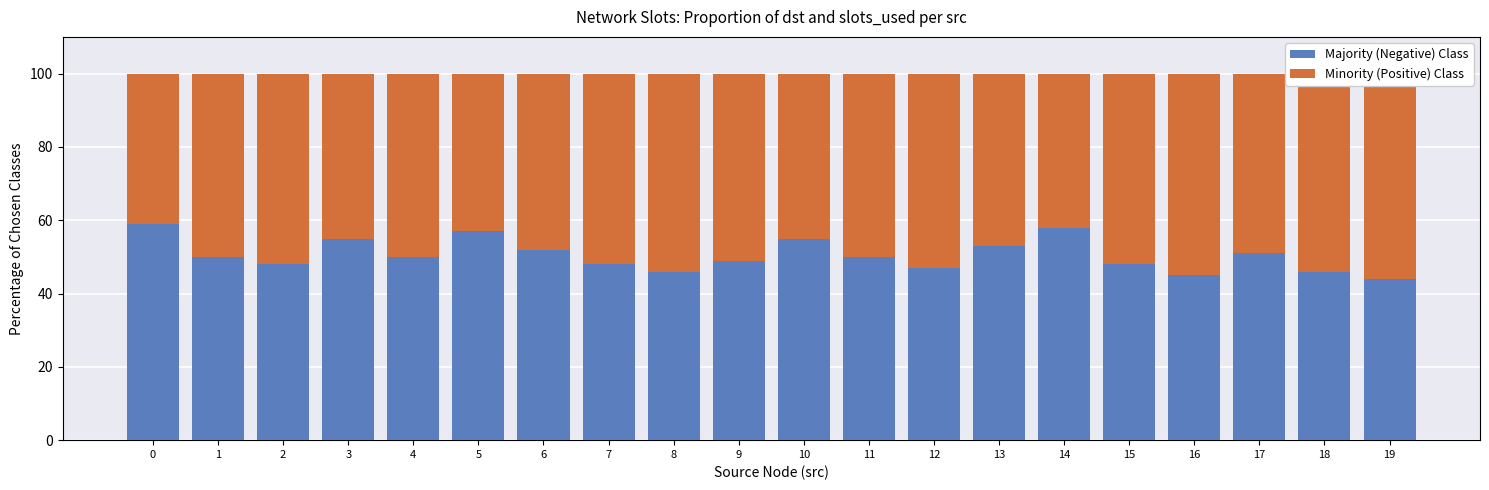

Which series has the largest range (max minus min)?

Majority (Negative) Class